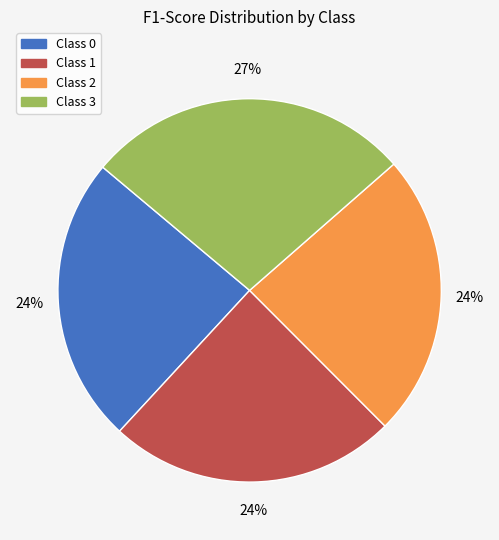

Is there a majority slice in this chart?

No